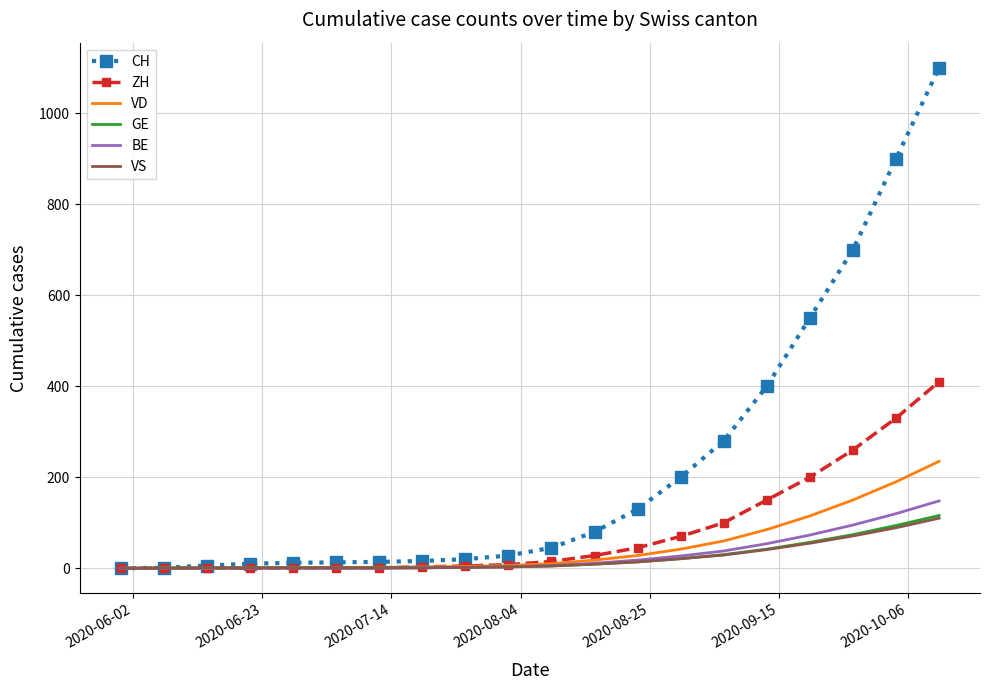

What is the greatest value displayed?

1100